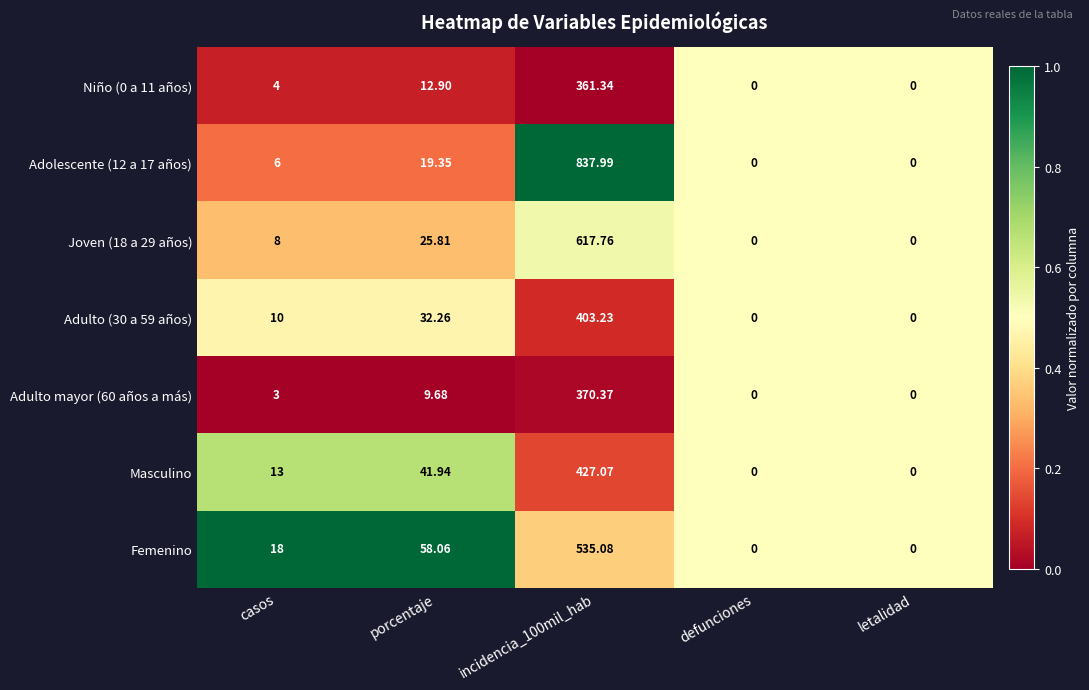

Where is Joven (18 a 29 años) nearest to the value 308?

porcentaje